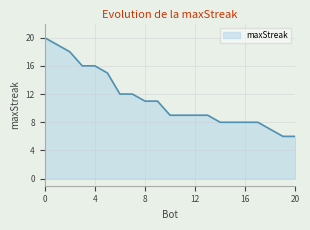

What is the smallest value displayed?

6